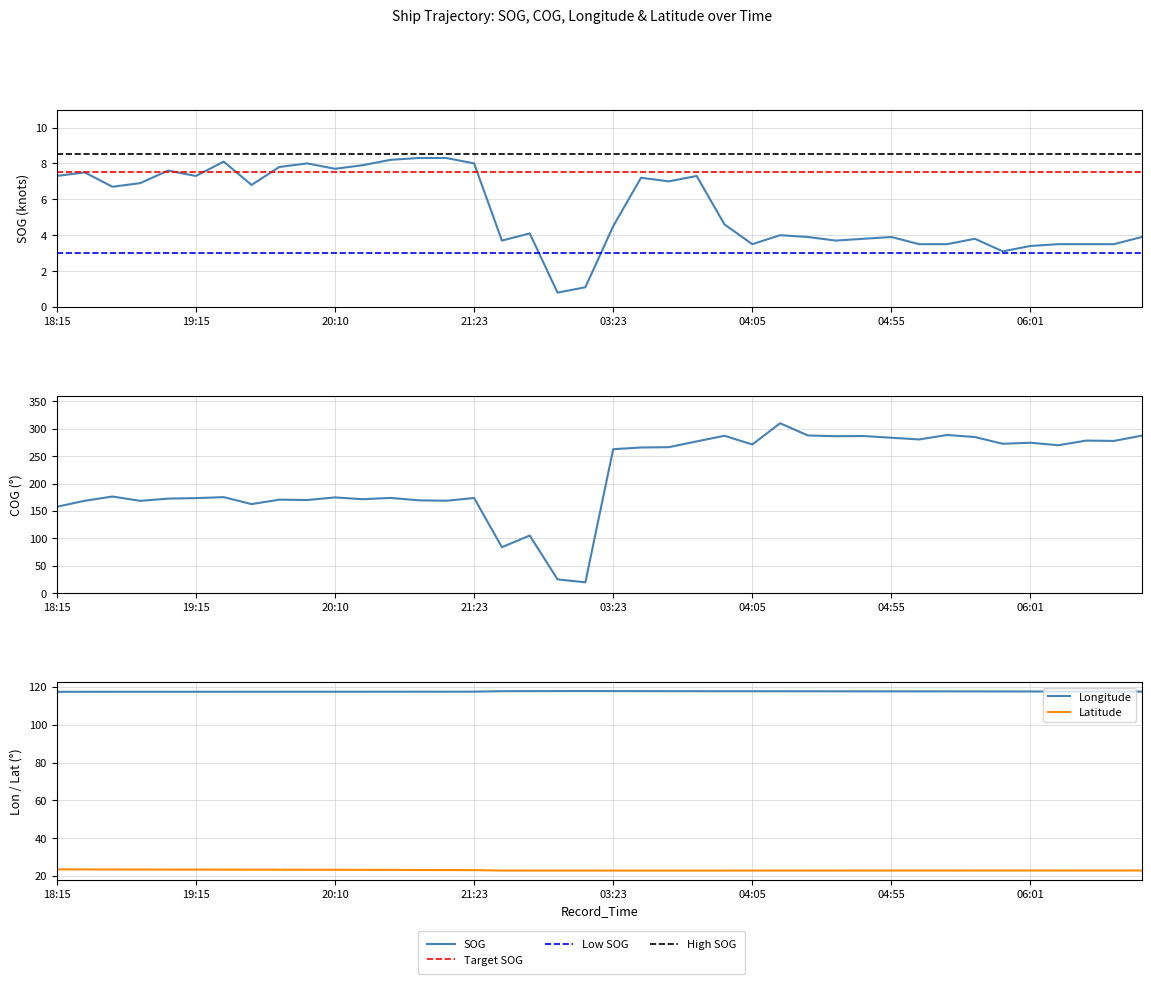

Count the number of data series in this chart.

4